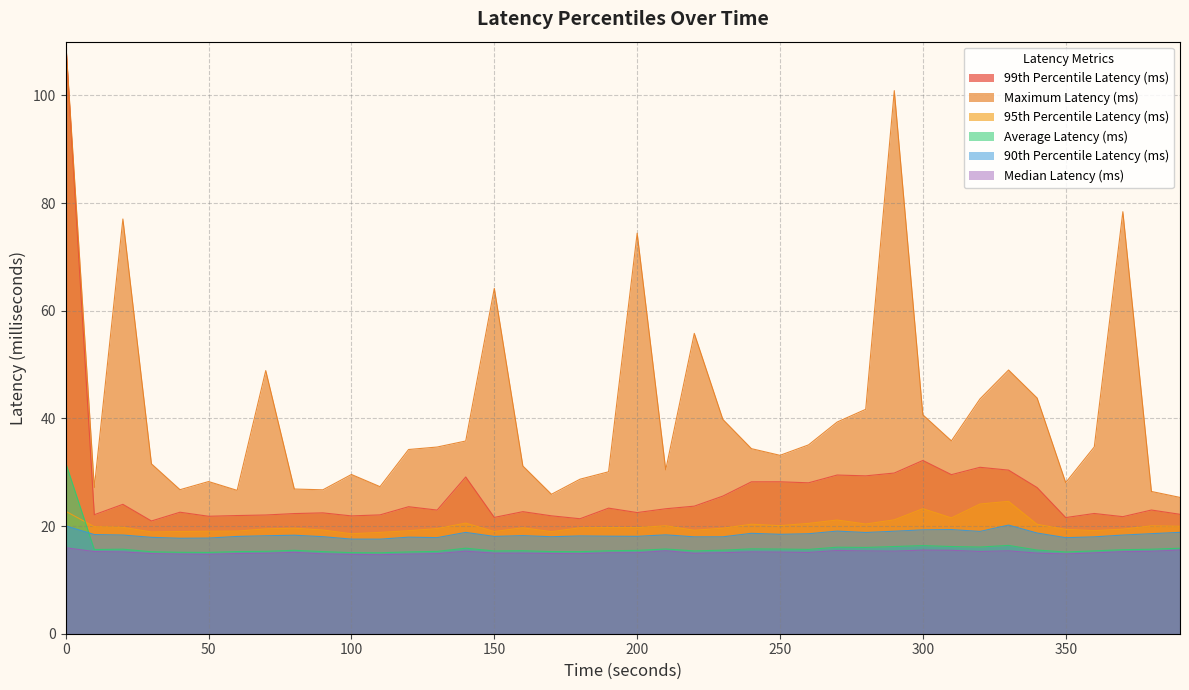

True or false: 95th Percentile Latency (ms) and Median Latency (ms) intersect in this chart.

False